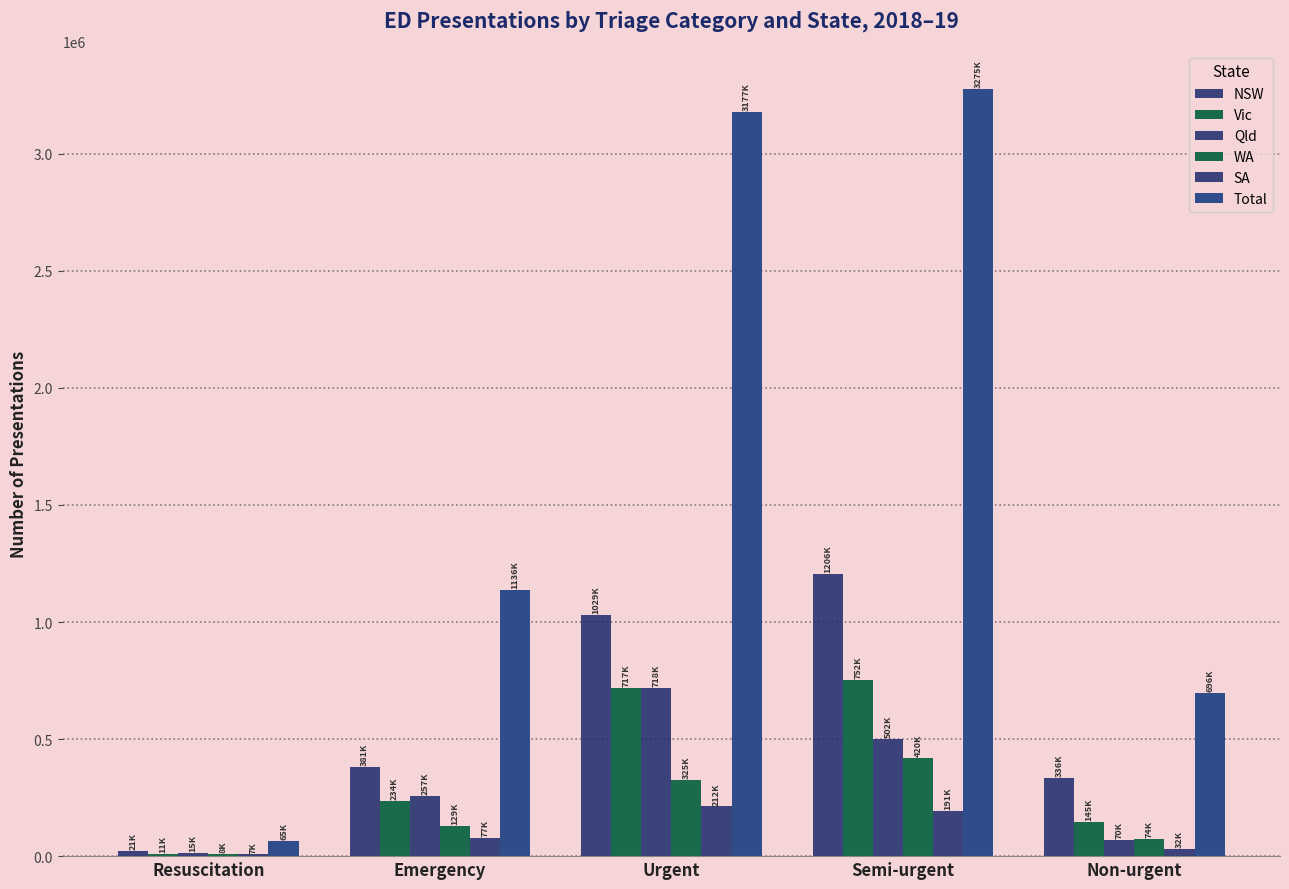

Which series changed the most between Resuscitation and Semi-urgent?

Total